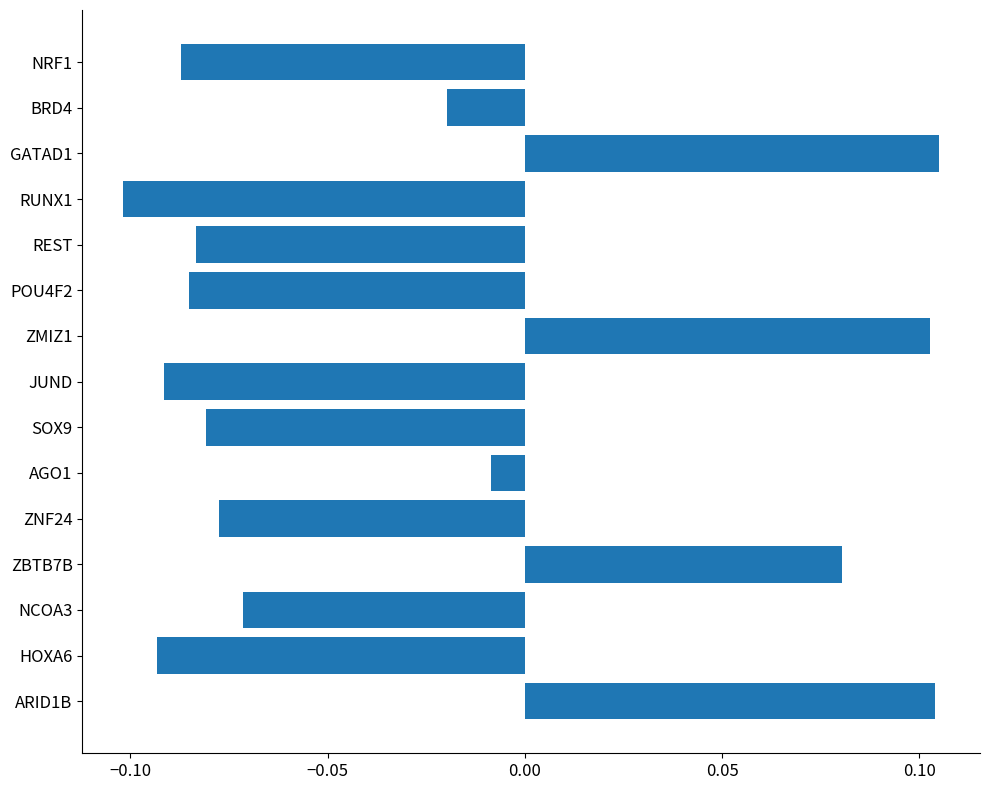

How many values are below zero?

11